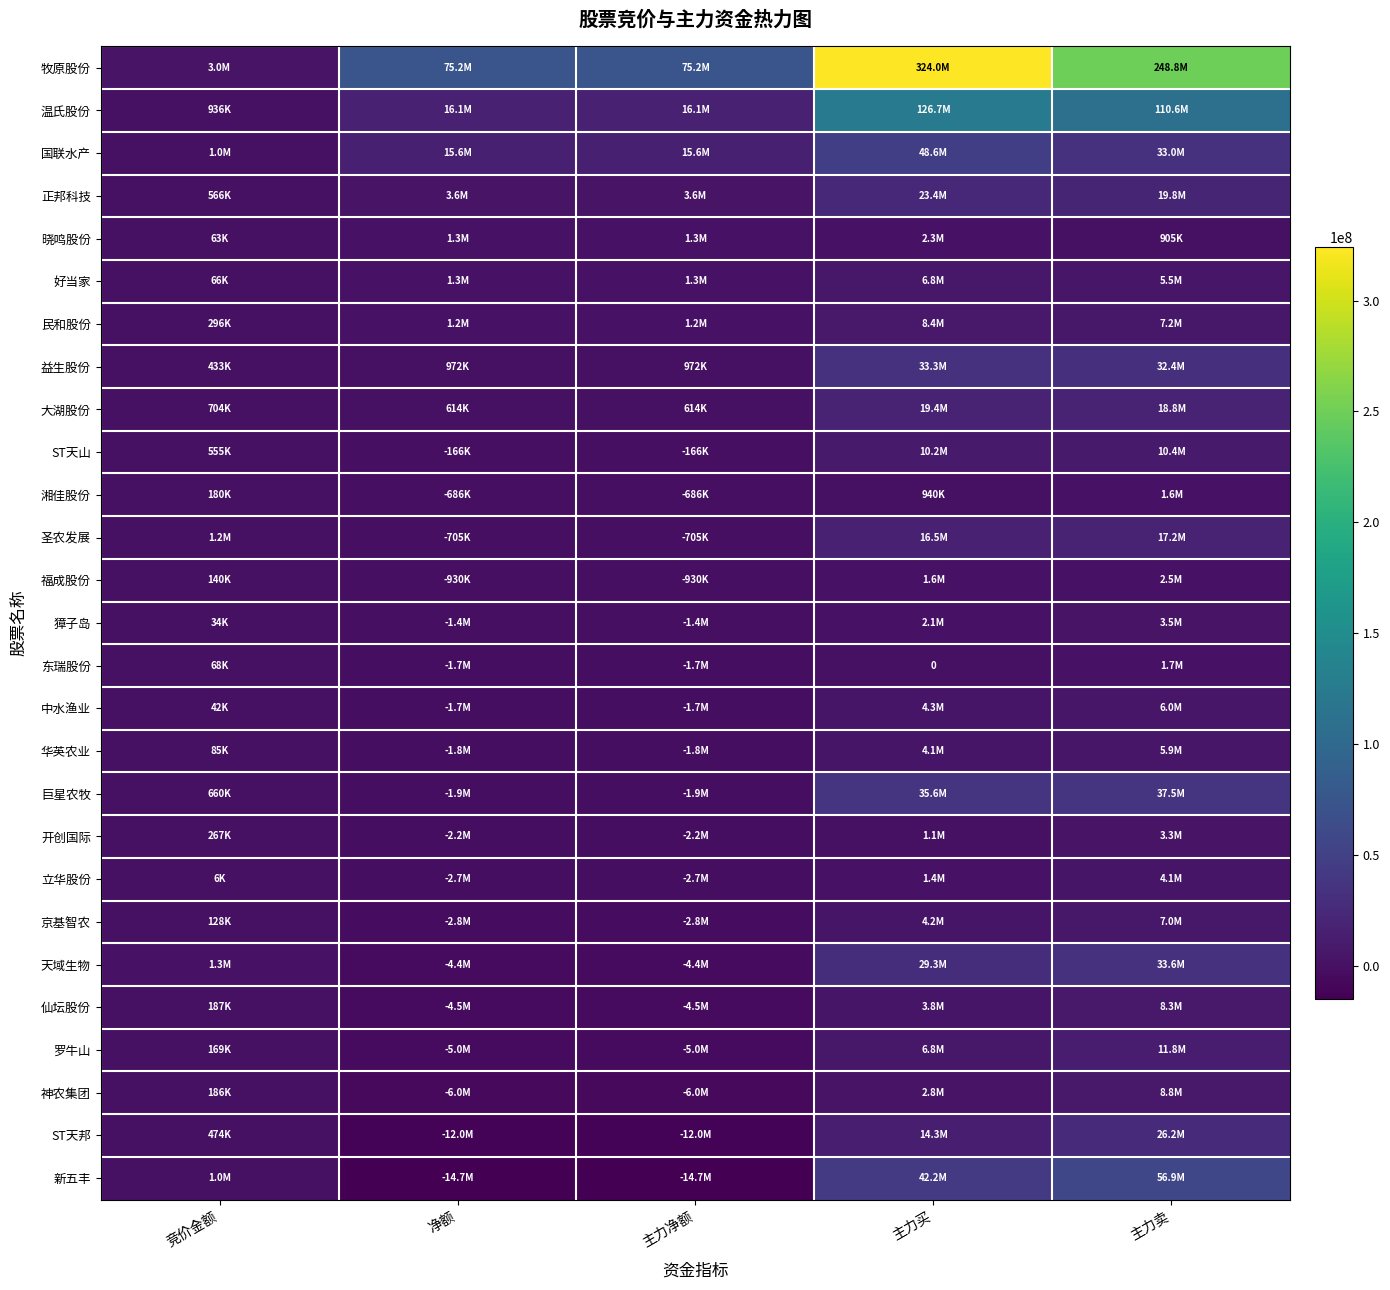

Is the value of 獐子岛 at 主力买 greater than the value of 罗牛山 at 净额?

Yes